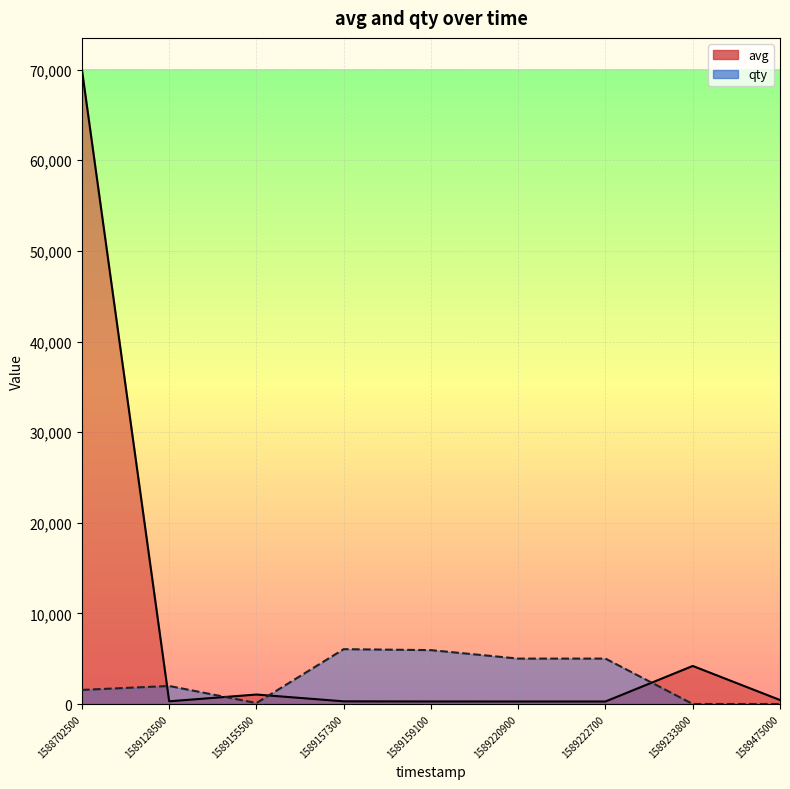

In avg, how many points are lower than both neighbors (excluding endpoints)?

1